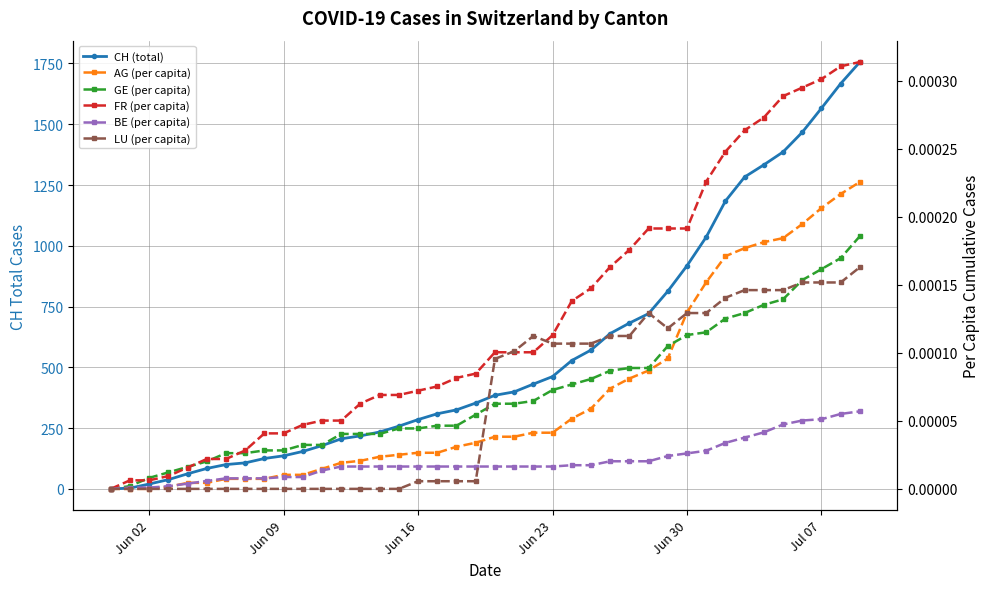

Which series has the largest range (max minus min)?

CH (total)